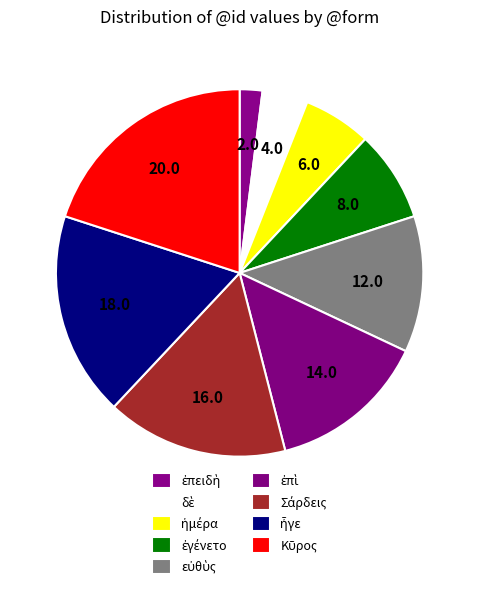

How many segments does this pie chart have?

9